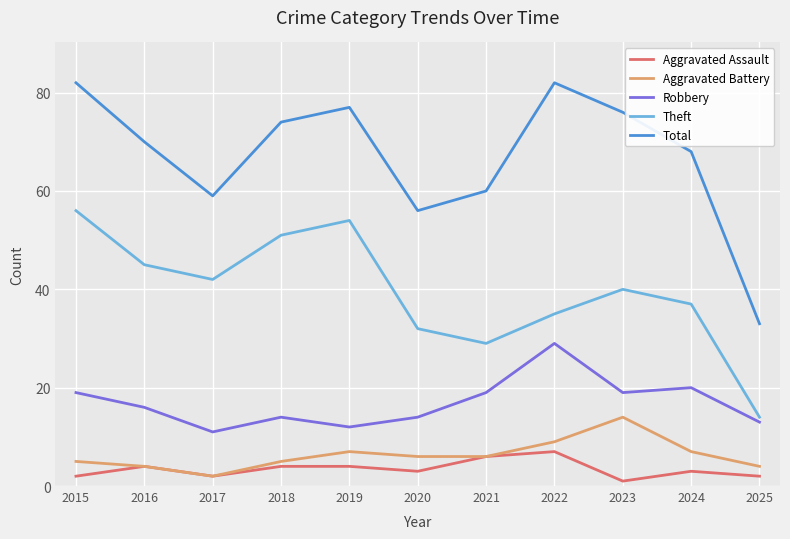

Which series changed the most between 2016 and 2019?

Theft